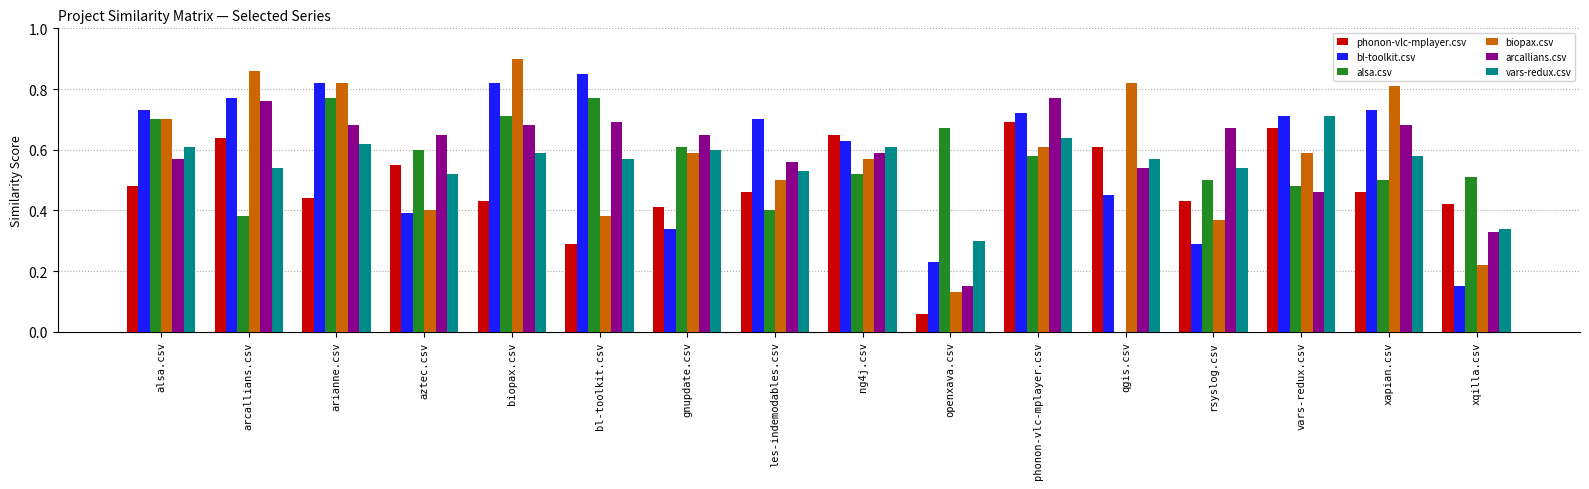

How many groups of bars are there?

16